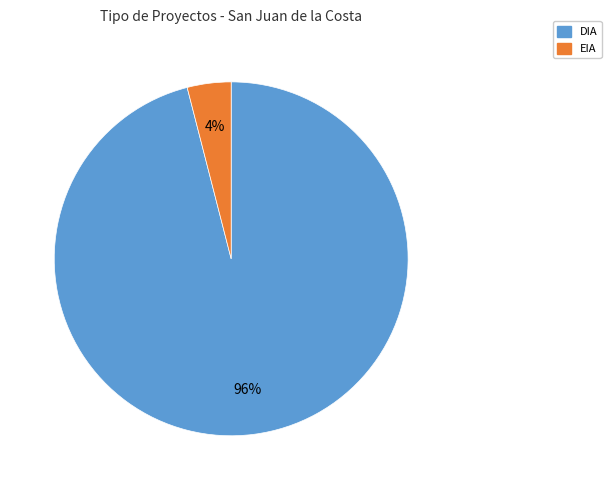

The DIA slice represents 96% of the pie. True or false?

True